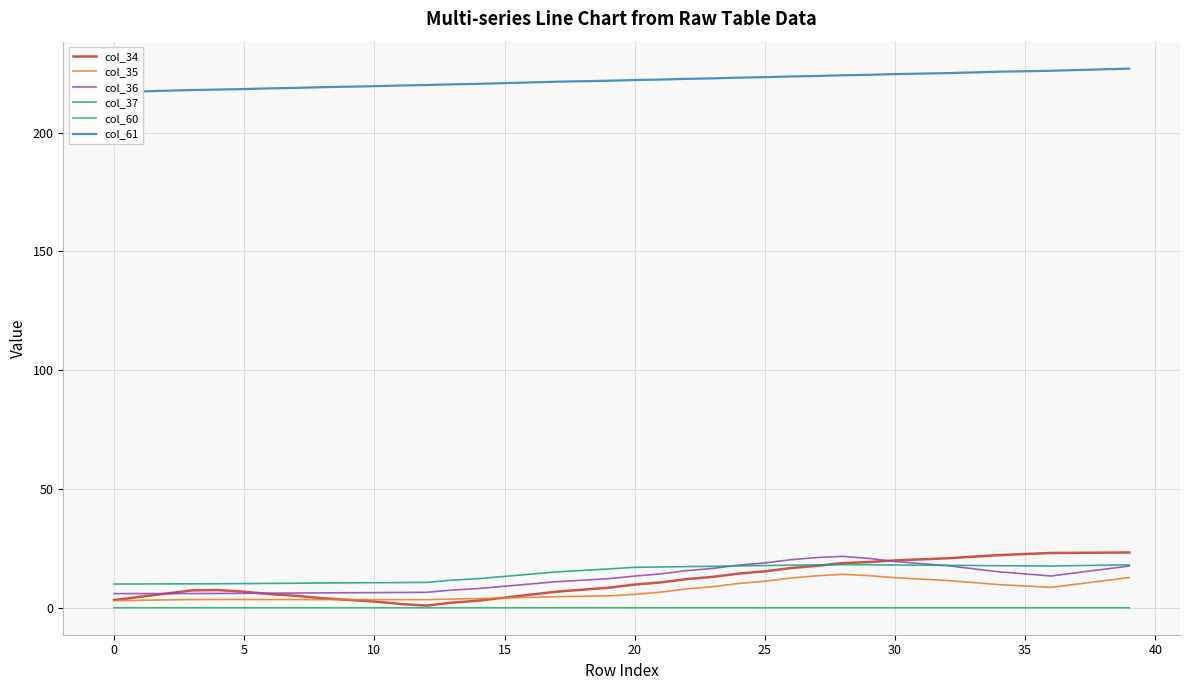

Where is col_37 nearest to the value 14?

16